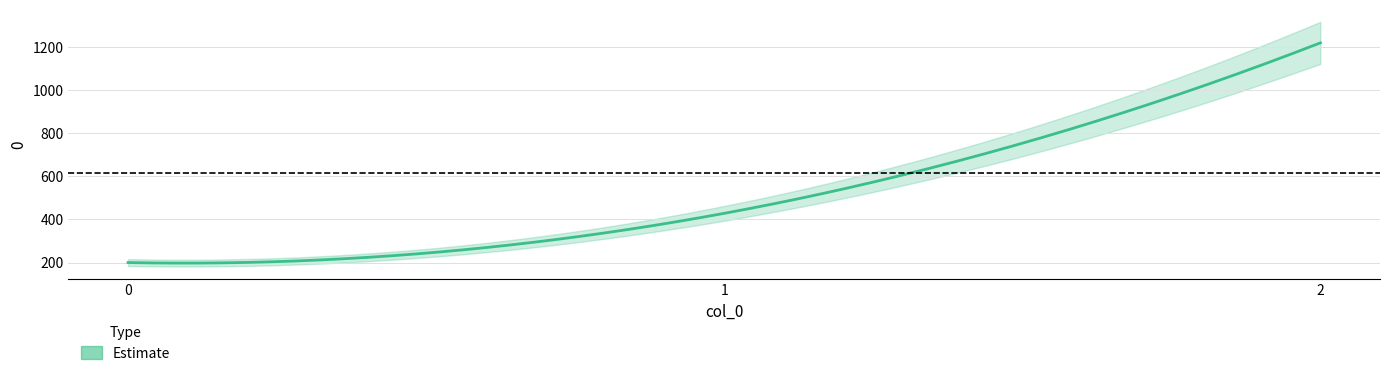

Reading left to right, extract all data points from this chart.

0=200.0	1=428.6	2=1220.0